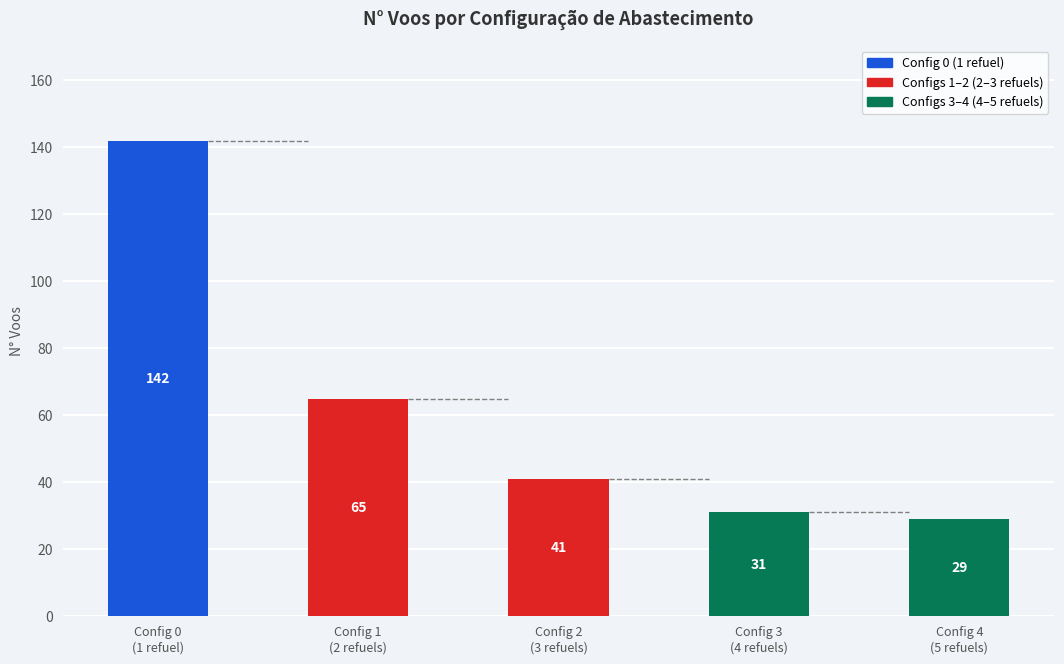

What is the greatest value displayed?

142